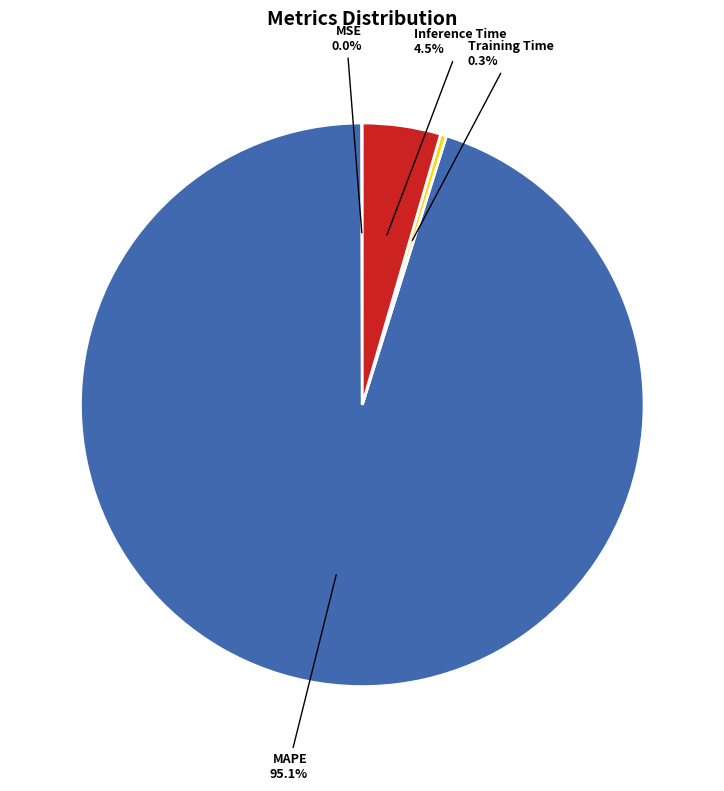

Which category accounts for the majority?

MAPE